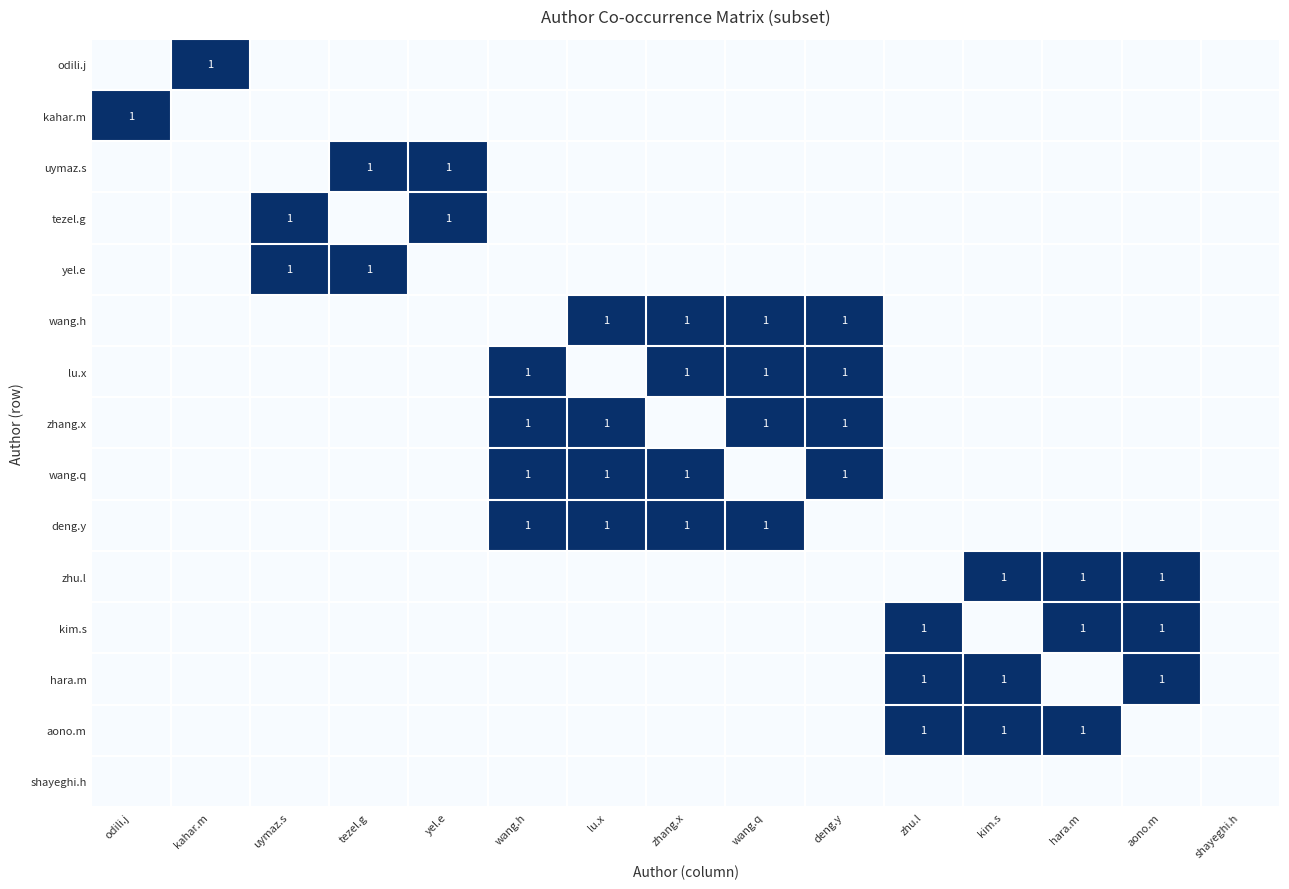

At how many categories does at least one series exceed 0?

14